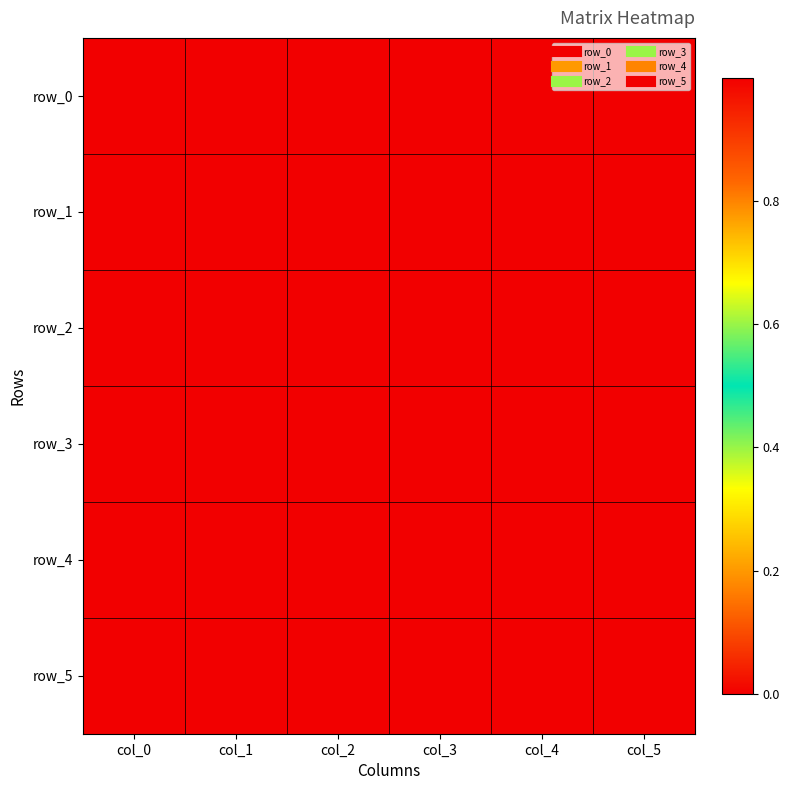

Rank the series at col_1 from lowest to highest value.

row_3, row_2, row_0, row_4, row_5, row_1